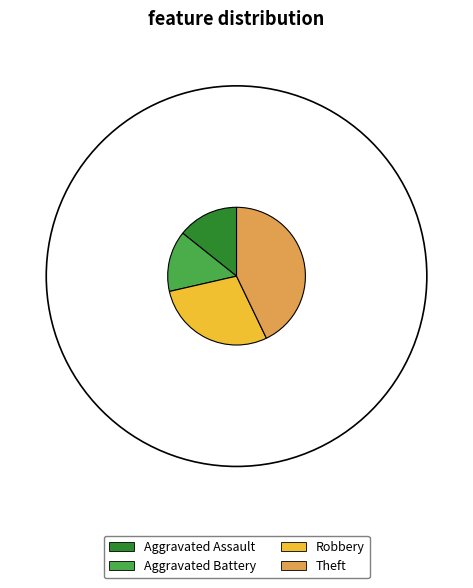

Is it true that Aggravated Assault is 14% of the pie?

True